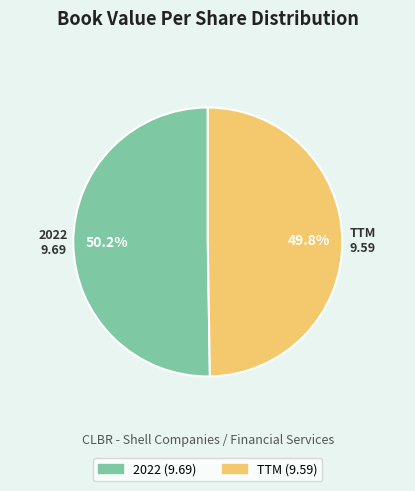

What percentage do 2022 and TTM together represent?

100.0%